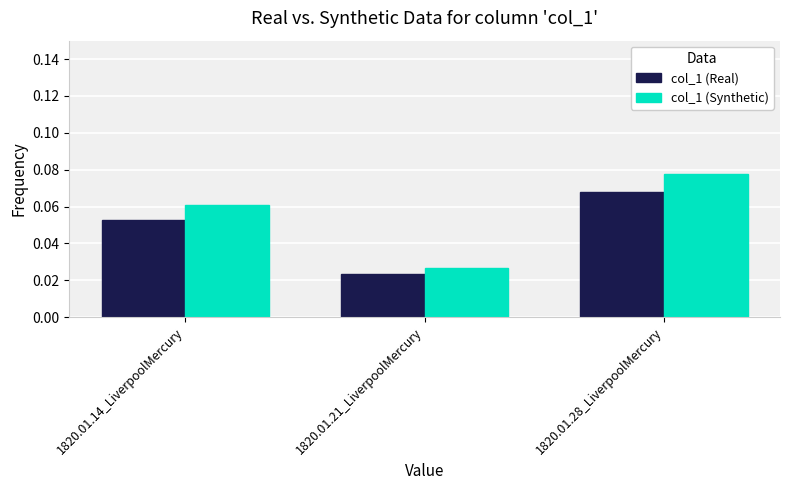

At which label is col_1 (Synthetic) closest to 0?

1820.01.21_LiverpoolMercury